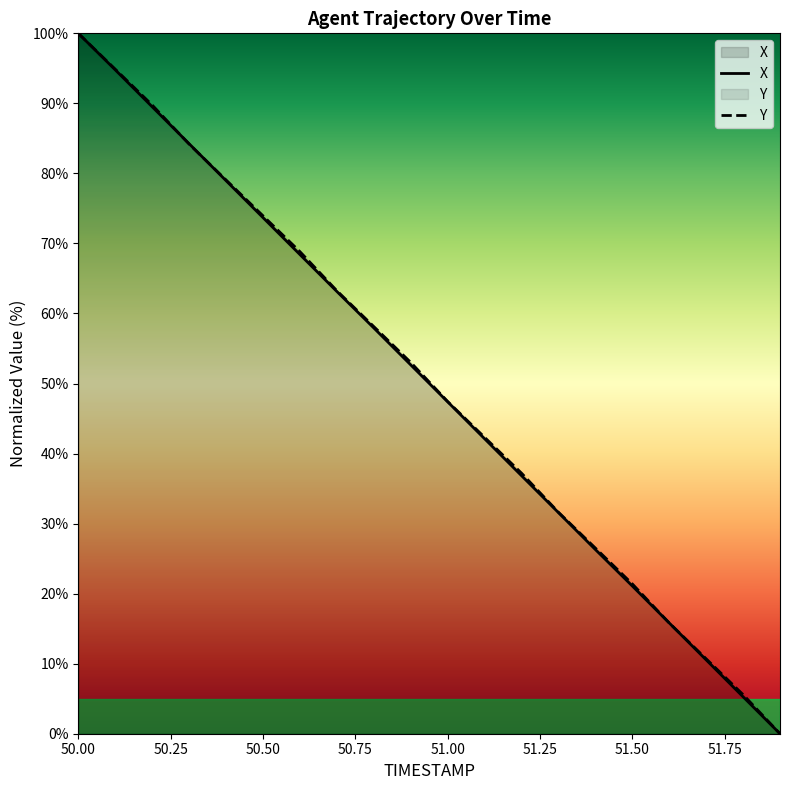

True or false: Y has a value of 100.0 at 50.00.

True